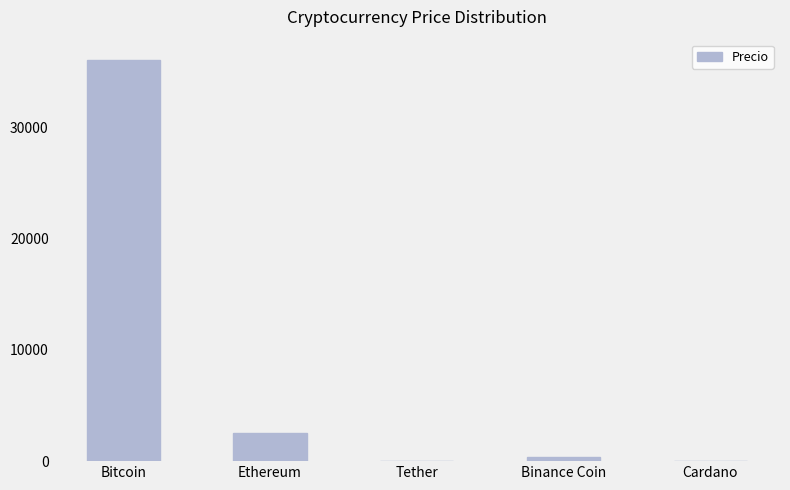

True or false: the data shows 36108.6 at Bitcoin.

True